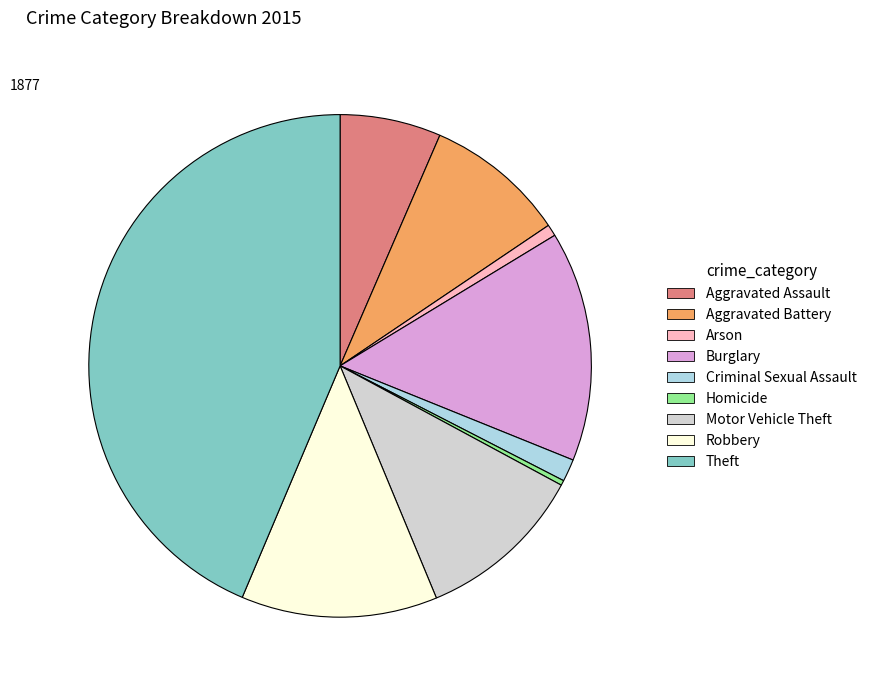

Which category has the biggest portion of the pie?

Theft